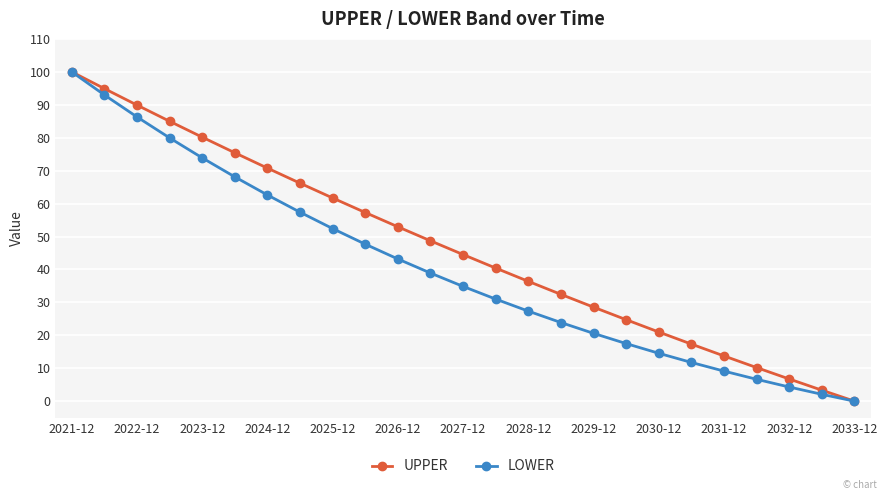

Does the chart have visible grid lines?

Yes